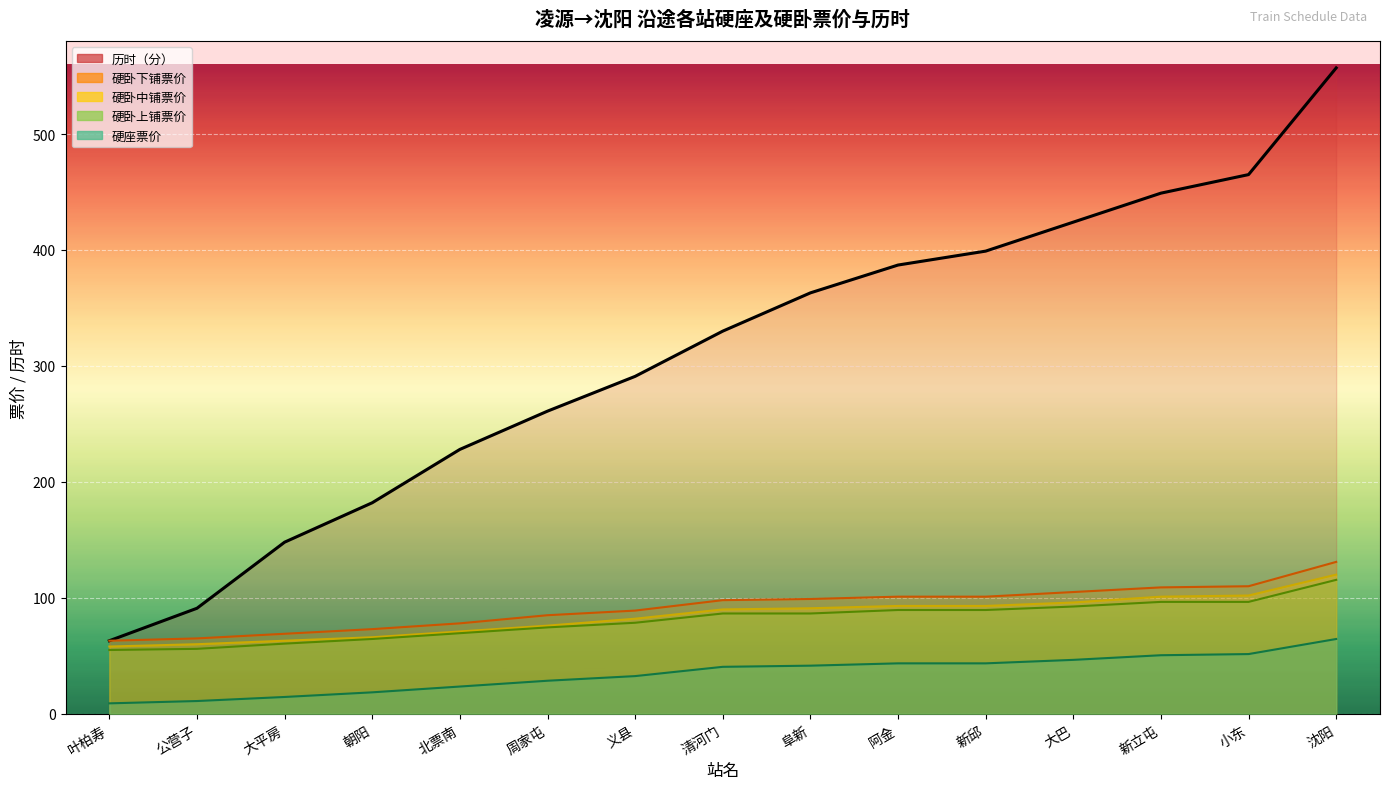

At which label is the value closest to 310?

义县